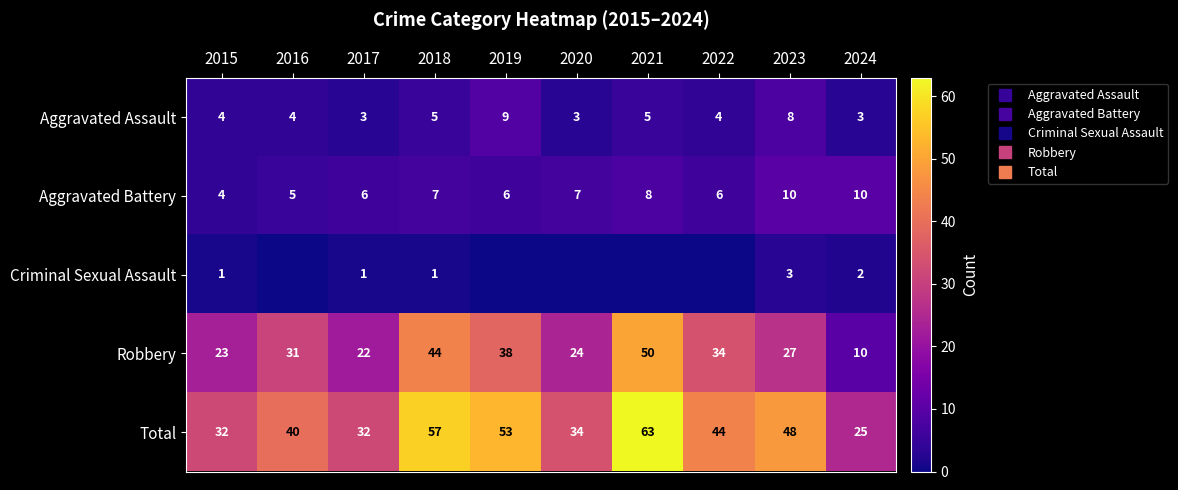

What is the spread (max minus min) of values at 2020?

34